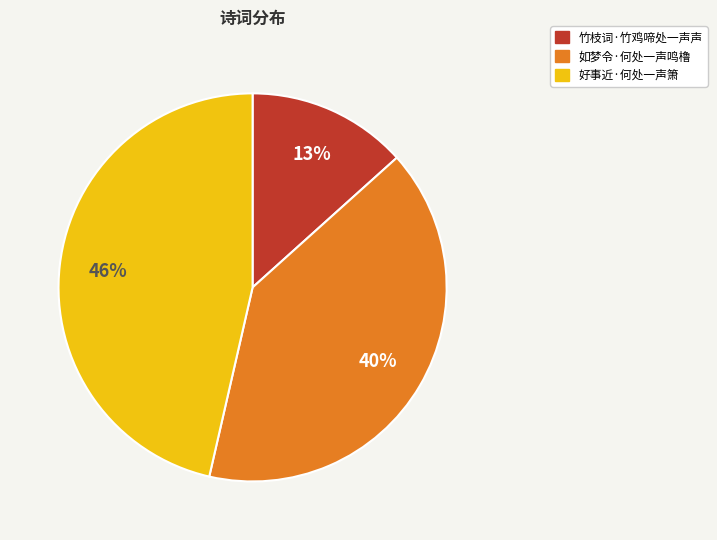

What is the smallest slice in the pie chart?

竹枝词·竹鸡啼处一声声